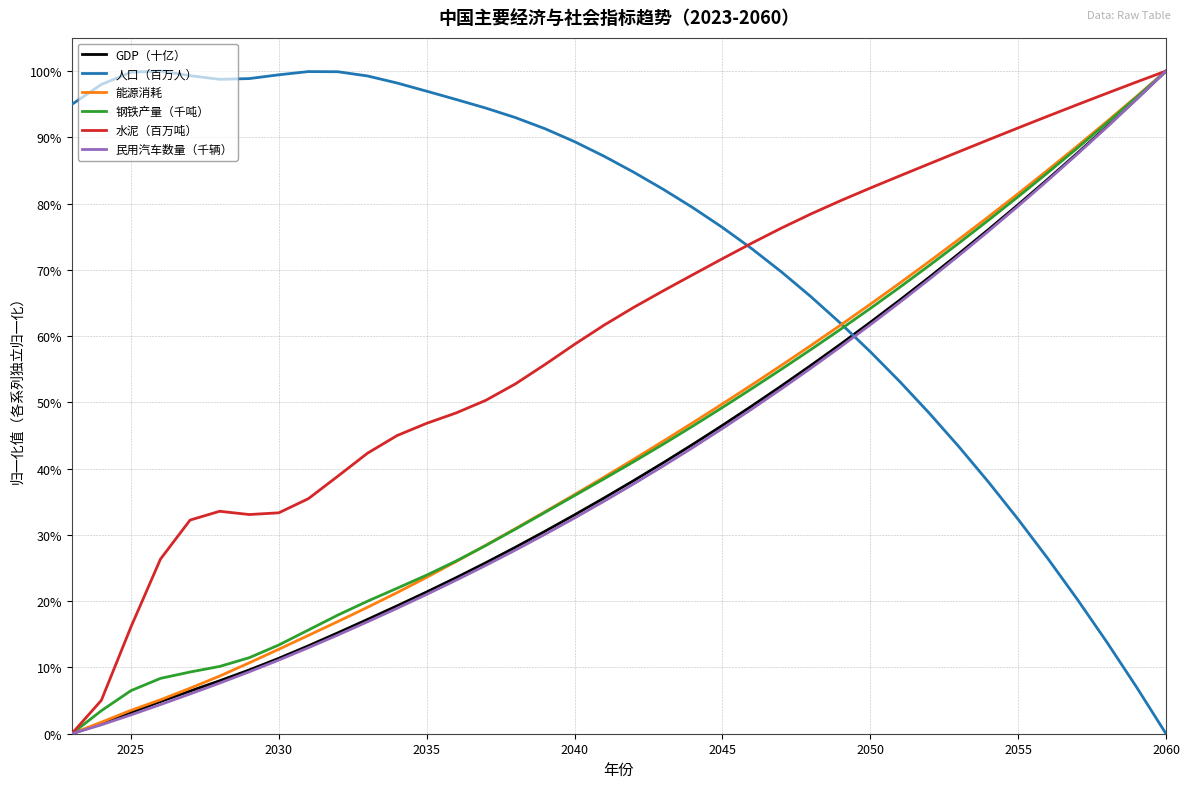

Does the chart display data point markers on the line(s)?

No